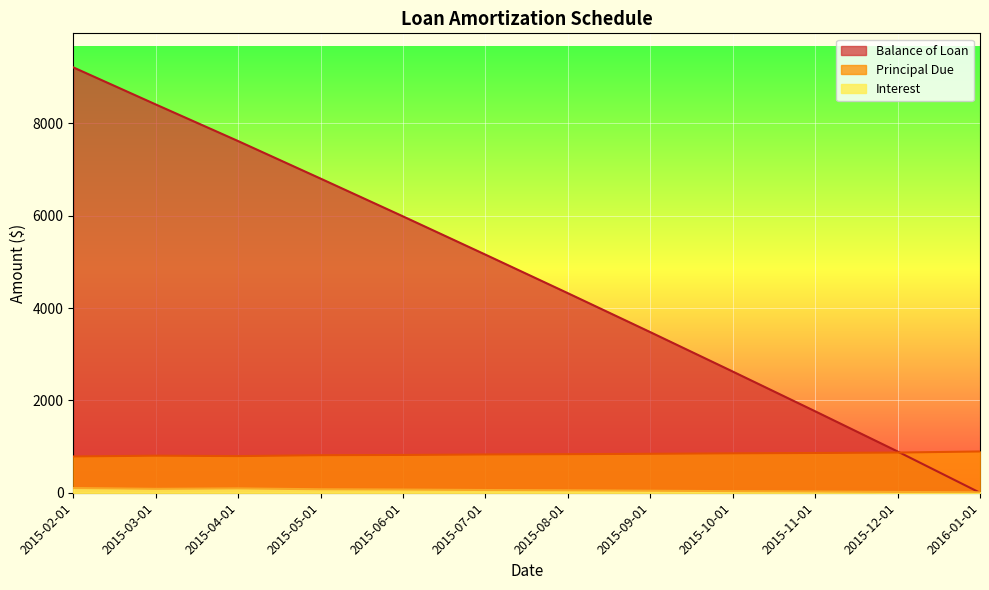

At 2015-11-01, list the series in order from largest to smallest.

Balance of Loan, Principal Due, Interest